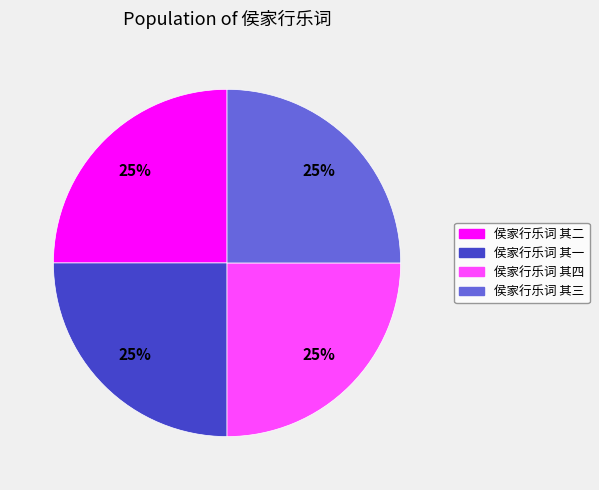

True or false: 侯家行乐词 其二 accounts for 25% of the total.

True